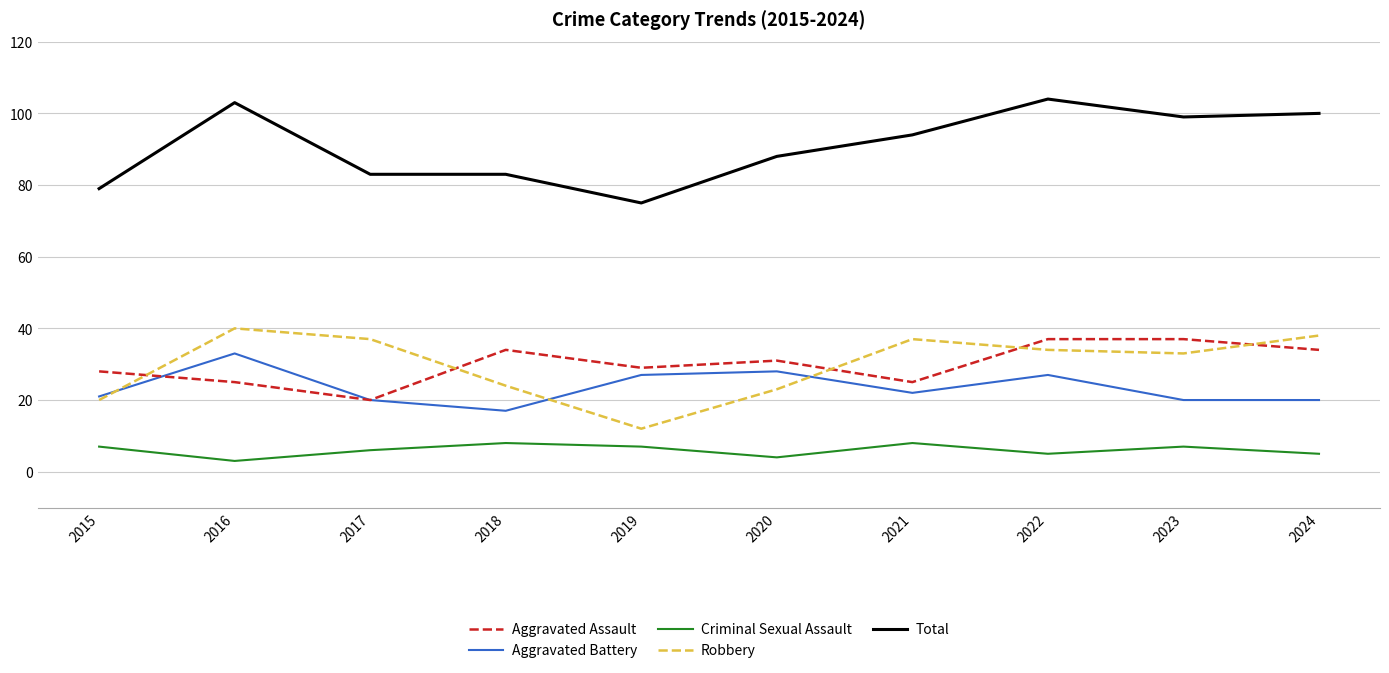

At which label does Robbery reach its minimum?

2019